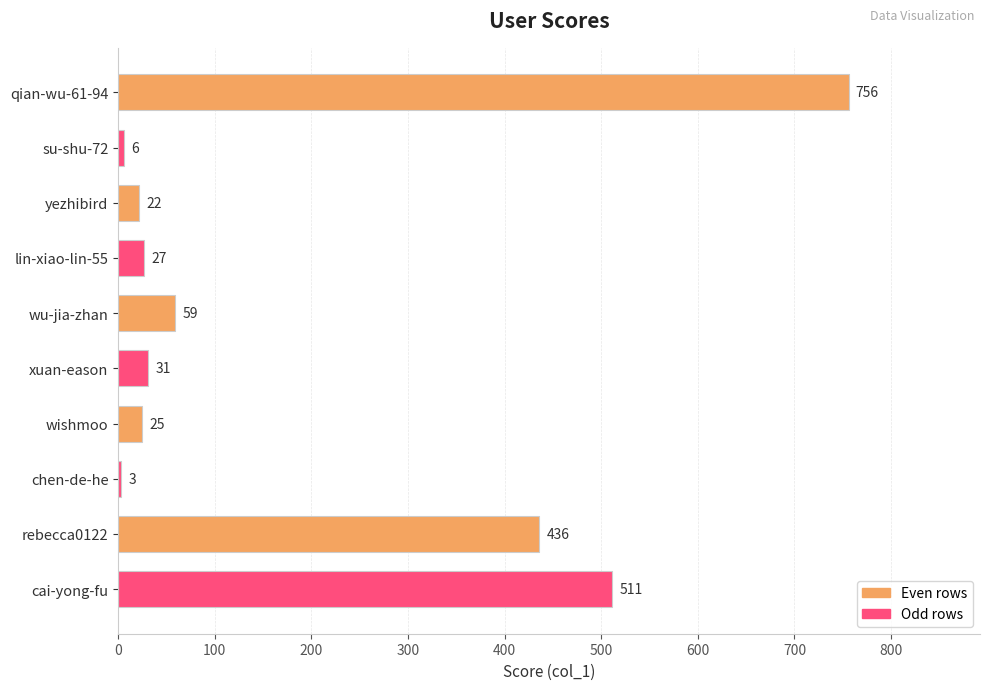

What is the minimum value shown in the chart?

3